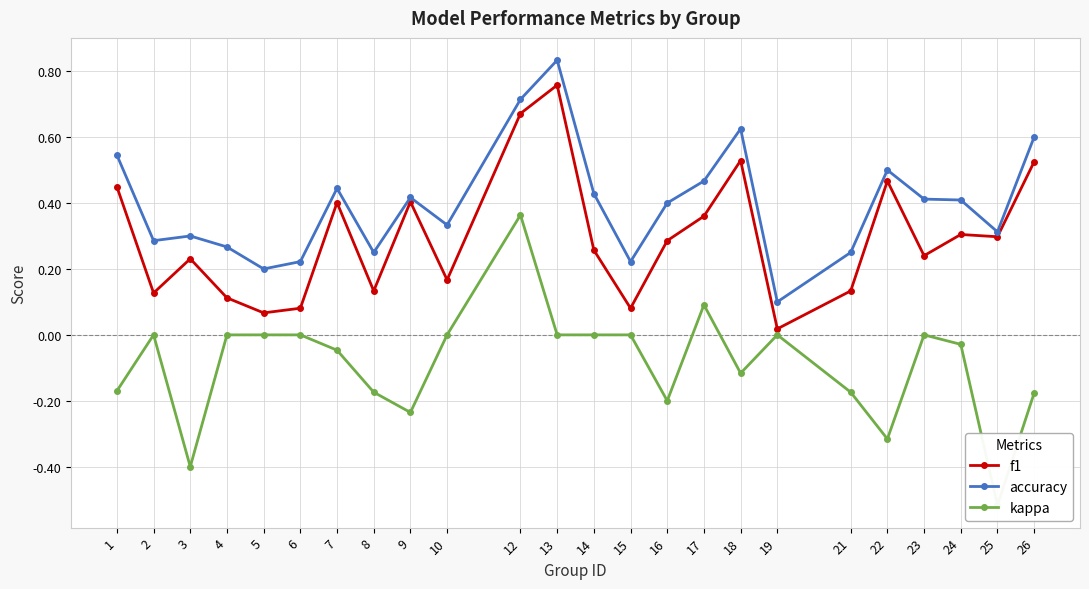

What is the difference between the maximum and minimum values in the accuracy series?

0.7